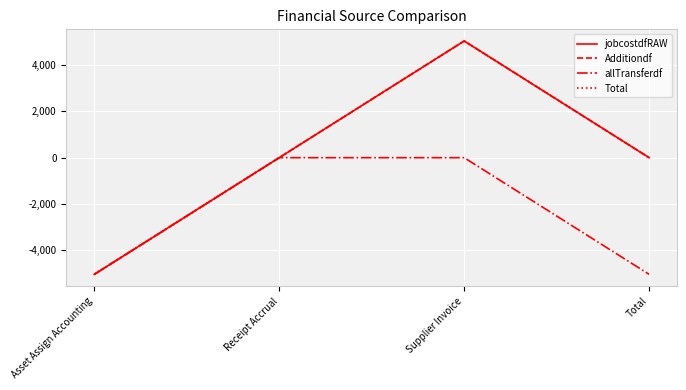

True or false: Total and jobcostdfRAW intersect in this chart.

False